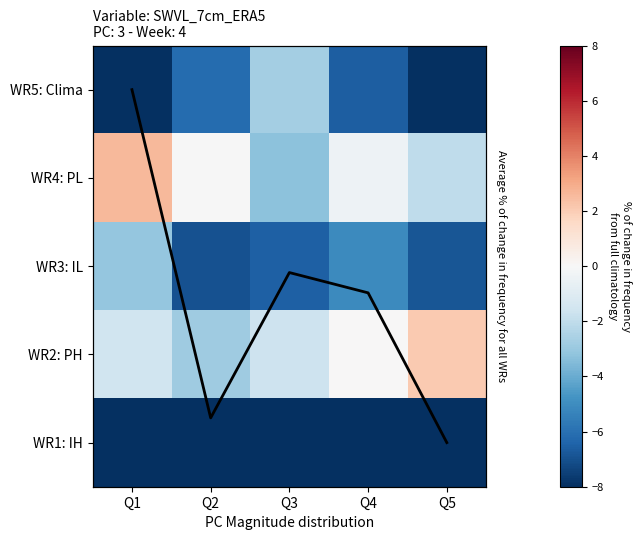

Where does the WR1: IH series first go above -11?

Q1